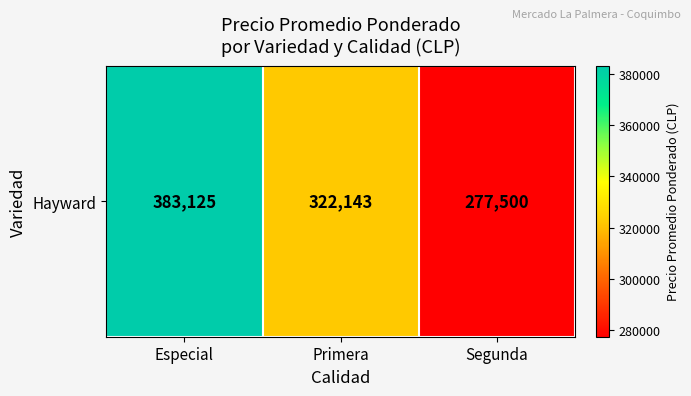

What is the minimum value shown in the chart?

277500